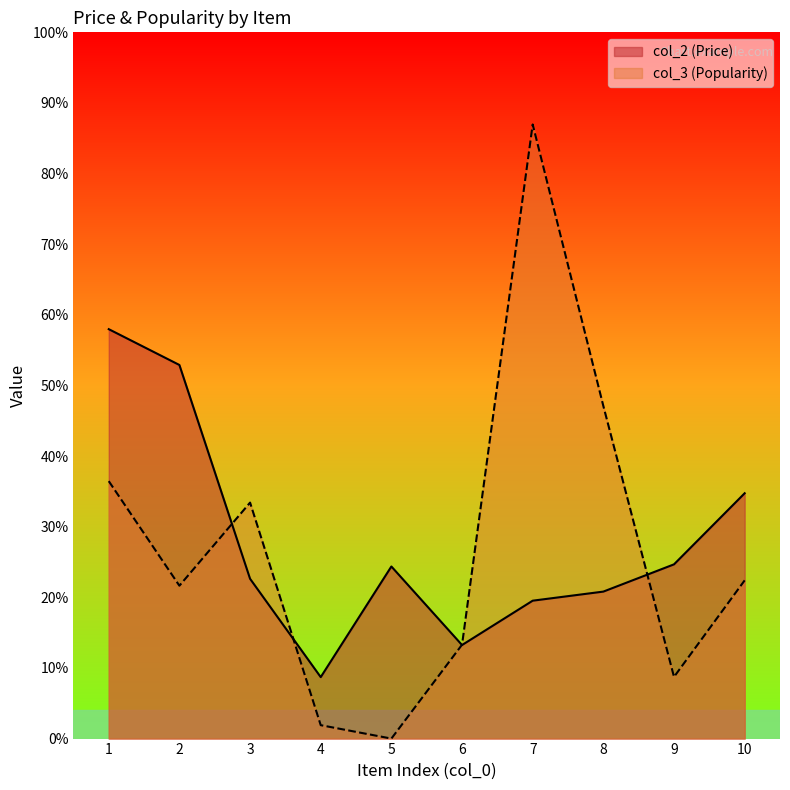

In col_2, how many points are higher than both neighbors (excluding endpoints)?

1